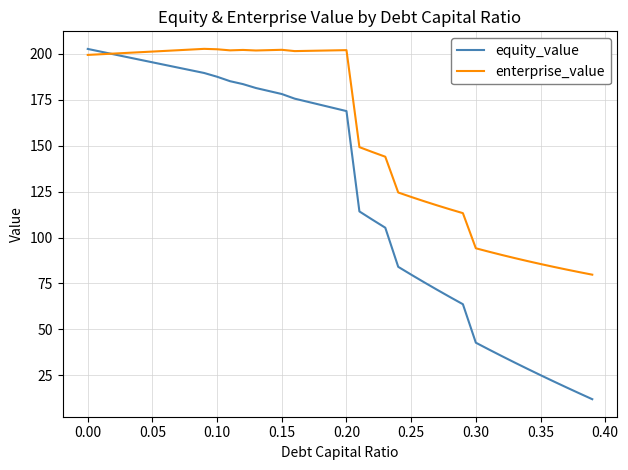

What is the maximum value shown in the chart?

202.6